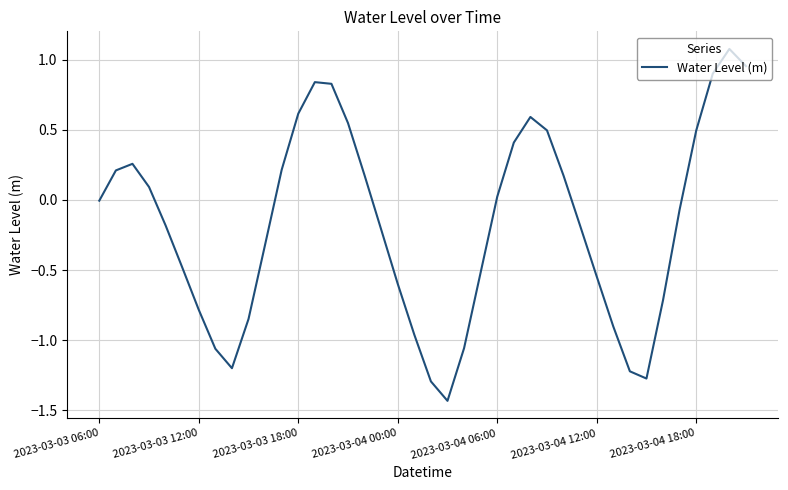

What is the maximum value shown in the chart?

1.1